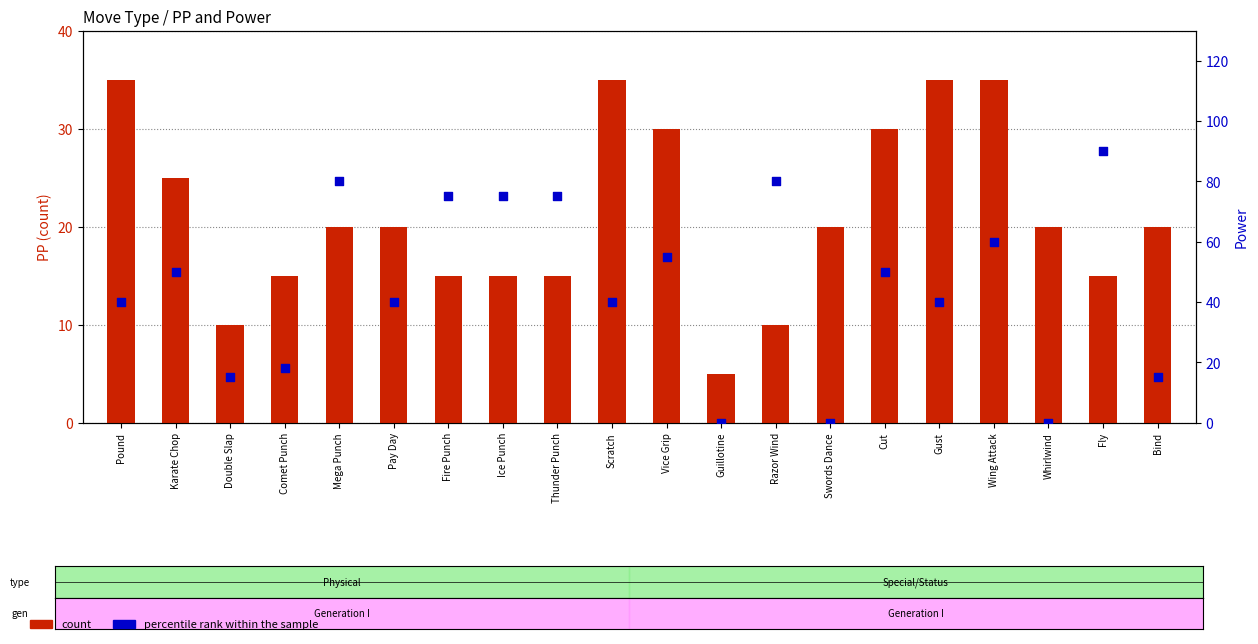

What are all the series names shown in the legend?

count, percentile rank within the sample